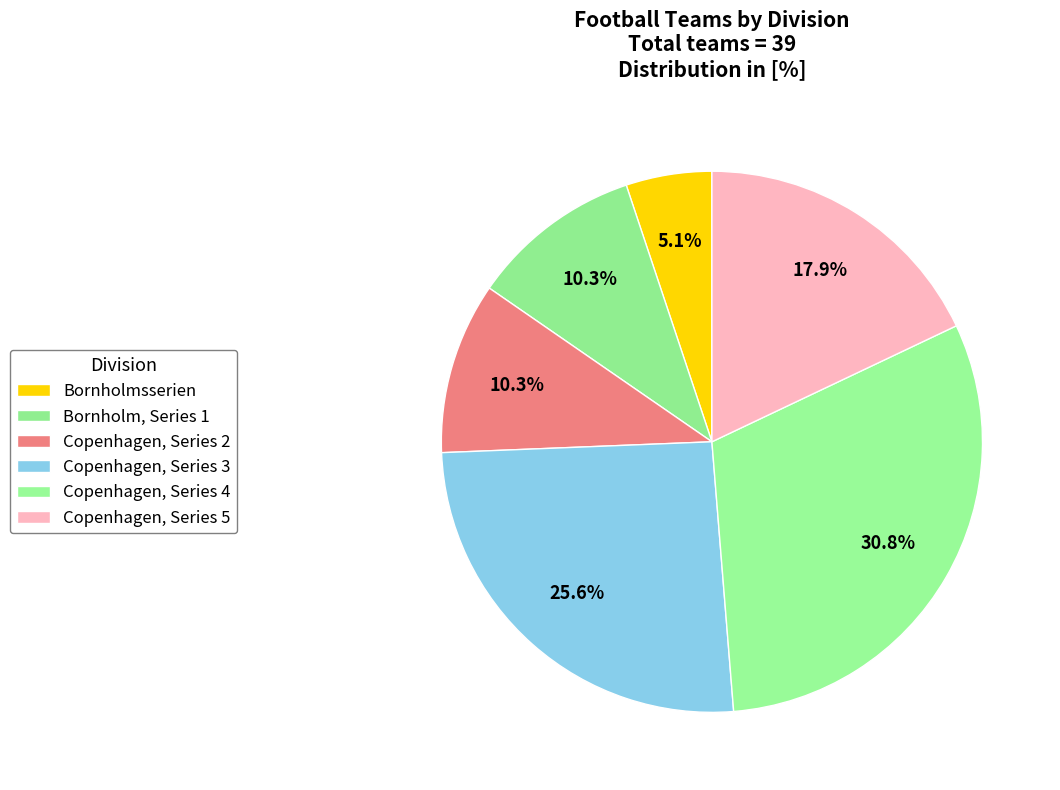

The Copenhagen, Series 2 slice represents 1% of the pie. True or false?

False